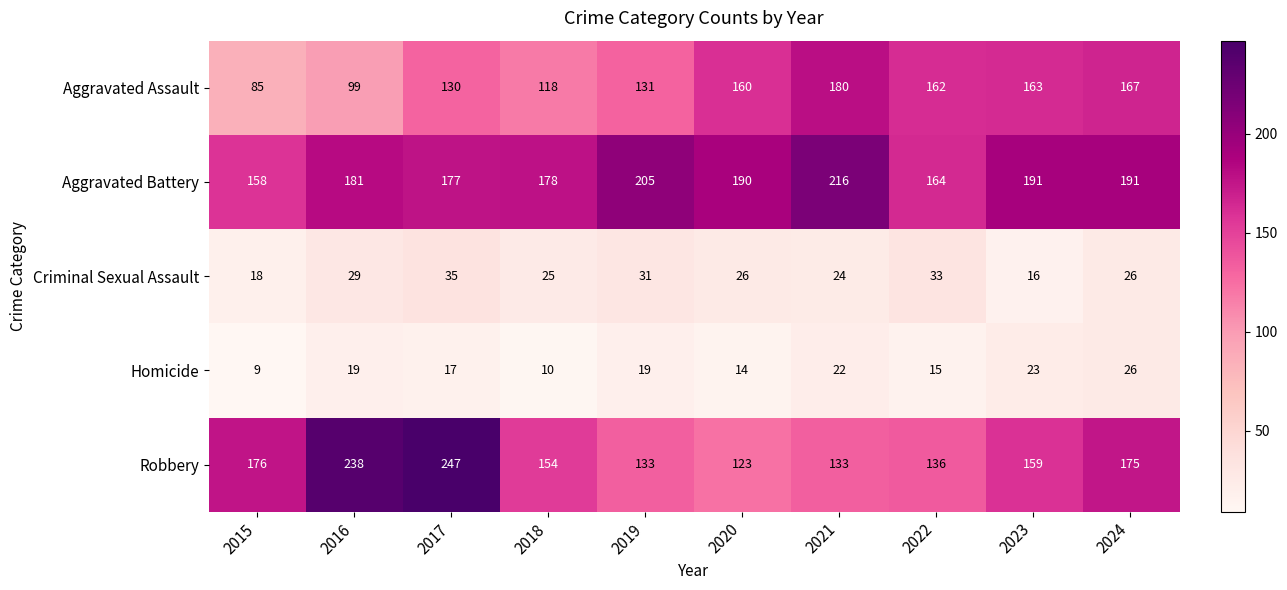

Rank the series at 2019 from lowest to highest value.

Homicide, Criminal Sexual Assault, Aggravated Assault, Robbery, Aggravated Battery